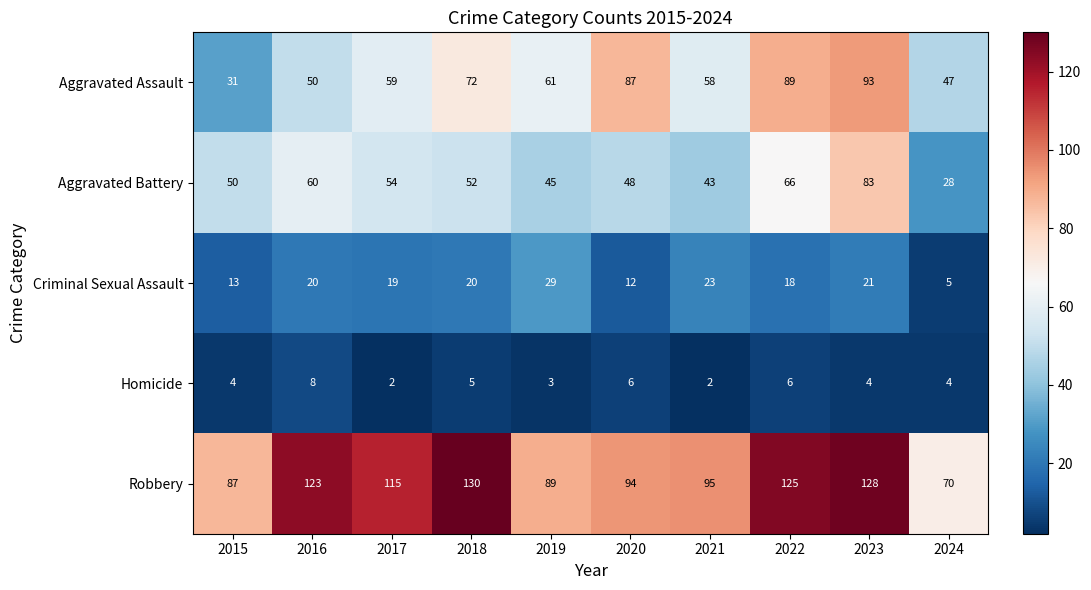

At how many categories does at least one series exceed 10?

10